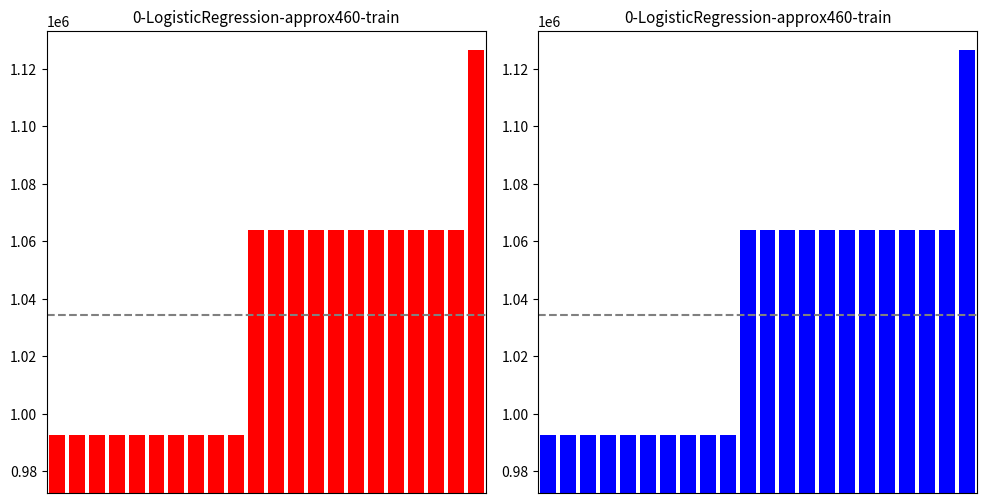

What is the difference between the values at 6 and 13?

71444